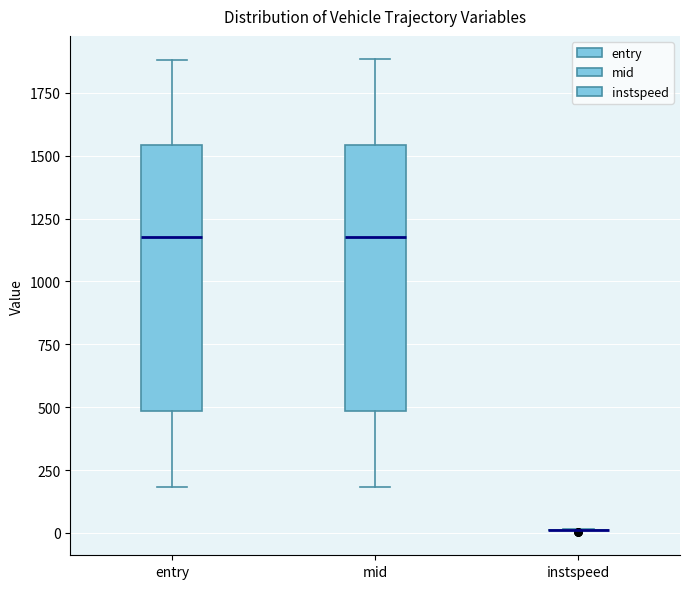

Reading left to right, read every box against the y-axis: the position of its median line, the range the box covers, and the ends of its whiskers. The values are not printed on the chart, so give them approximately, as read against the axis.

entry: median 1150, box 500 to 1550, whiskers 200 to 1900
mid: median 1200, box 500 to 1550, whiskers 200 to 1900
instspeed: box collapsed to a line at 0, whiskers 0 to 0